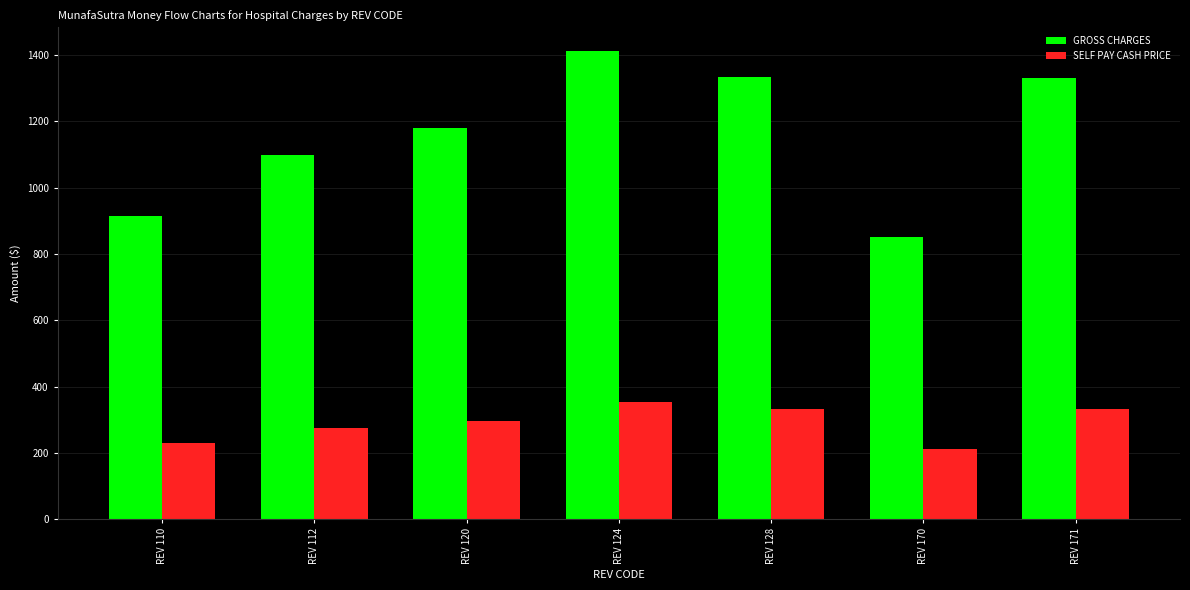

At REV 170, list the series in order from smallest to largest.

SELF PAY CASH PRICE, GROSS CHARGES